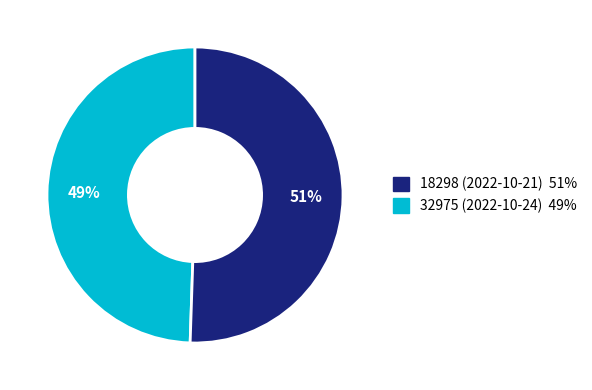

Does any single category account for the majority?

Yes